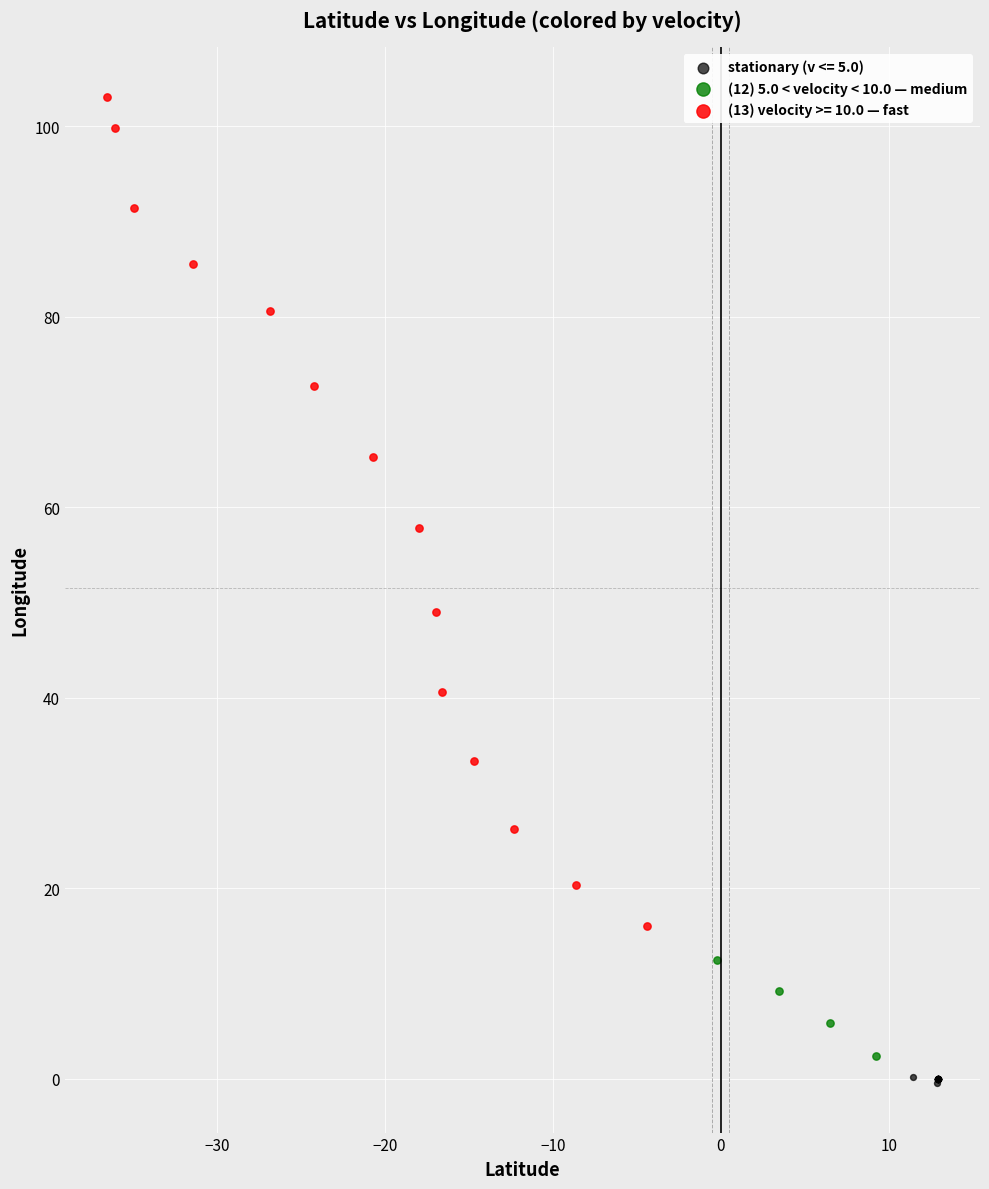

Which series contains the highest Y value?

(13) velocity >= 10.0 — fast